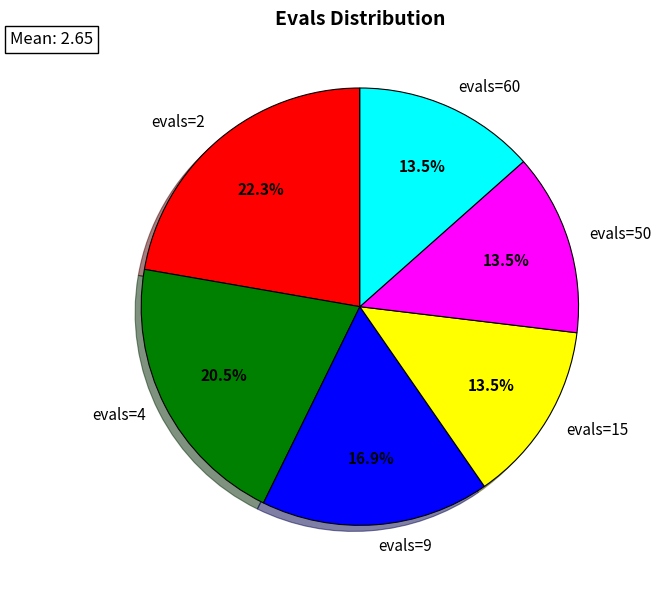

To the nearest percent, what is the difference between the largest and smallest slice percentages?

9%